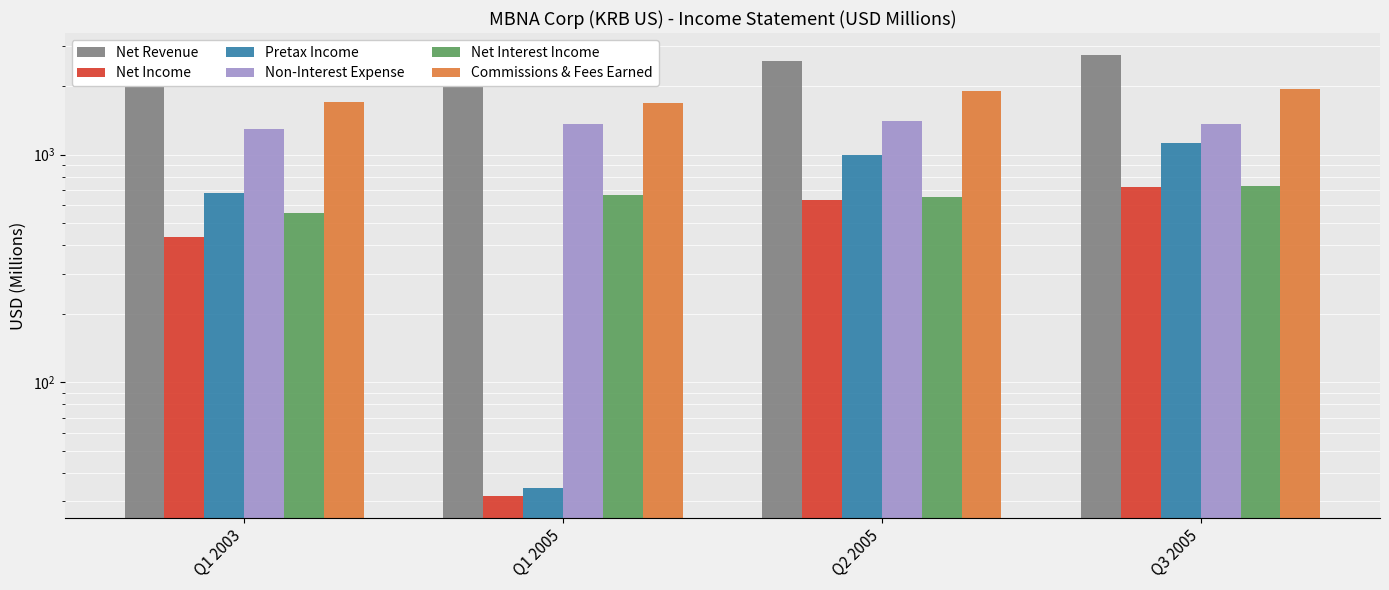

At which category is the sum across all series the highest?

Q3 2005